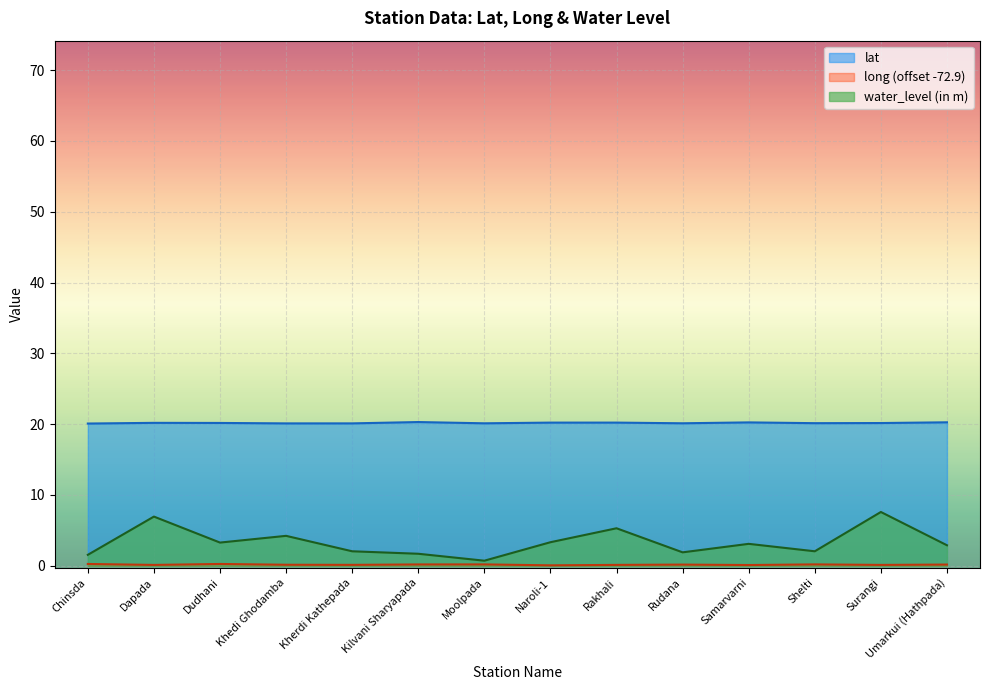

Reading left to right, what are all the values shown in this chart?

lat: Chinsda=20.1	Dapada=20.2	Dudhani=20.2	Khedi Ghodamba=20.1	Kherdi Kathepada=20.1	Kilvani Sharyapada=20.3	Moolpada=20.1	Naroli-1=20.2	Rakhali=20.2	Rudana=20.1	Samarvarni=20.3	Shelti=20.1	Surangi=20.2	Umarkui (Hathpada)=20.3
long: Chinsda=0.3	Dapada=0.1	Dudhani=0.3	Khedi Ghodamba=0.1	Kherdi Kathepada=0.1	Kilvani Sharyapada=0.2	Moolpada=0.2	Naroli-1=0.1	Rakhali=0.1	Rudana=0.2	Samarvarni=0.1	Shelti=0.2	Surangi=0.1	Umarkui (Hathpada)=0.2
water_level (in m): Chinsda=1.6	Dapada=7.0	Dudhani=3.3	Khedi Ghodamba=4.2	Kherdi Kathepada=2.0	Kilvani Sharyapada=1.7	Moolpada=0.7	Naroli-1=3.3	Rakhali=5.3	Rudana=1.9	Samarvarni=3.1	Shelti=2.0	Surangi=7.6	Umarkui (Hathpada)=2.9